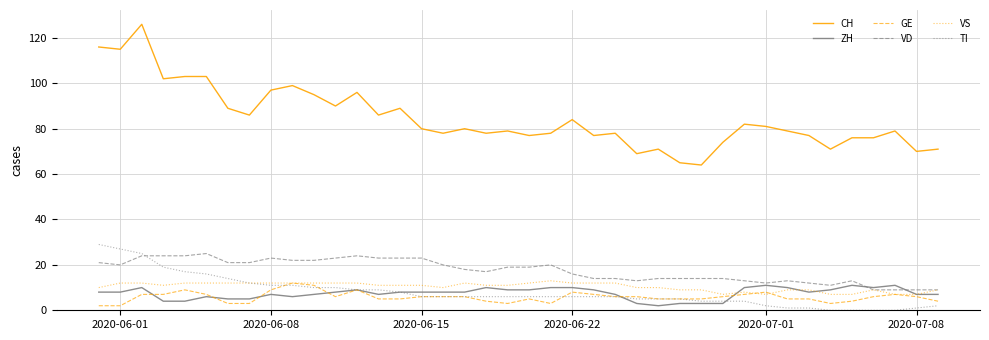

What is the highest value of the VS series?

13